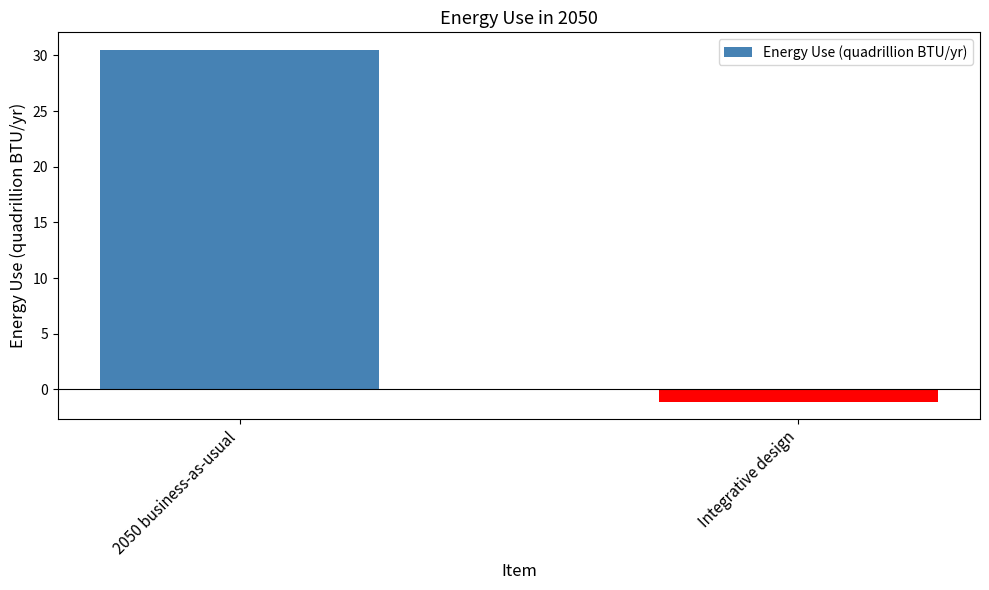

At which category does the chart reach its minimum across all series?

Integrative design